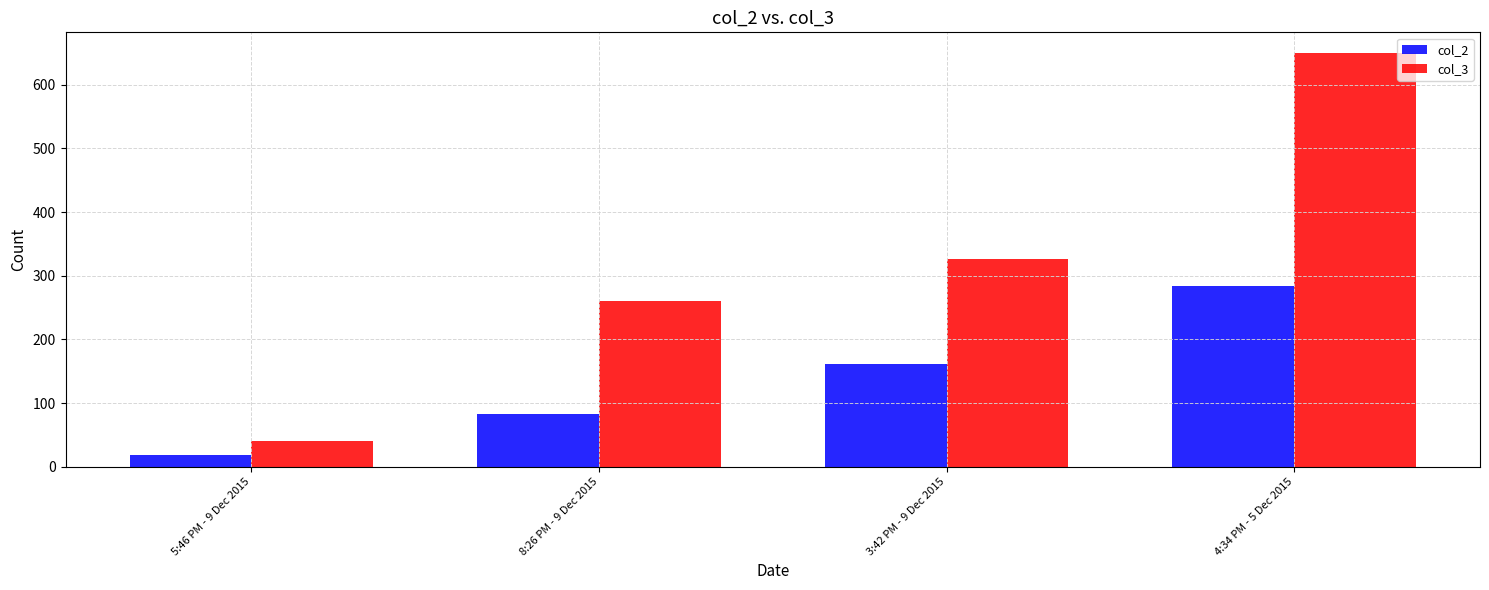

What is the total value across all series at 5:46 PM - 9 Dec 2015?

58